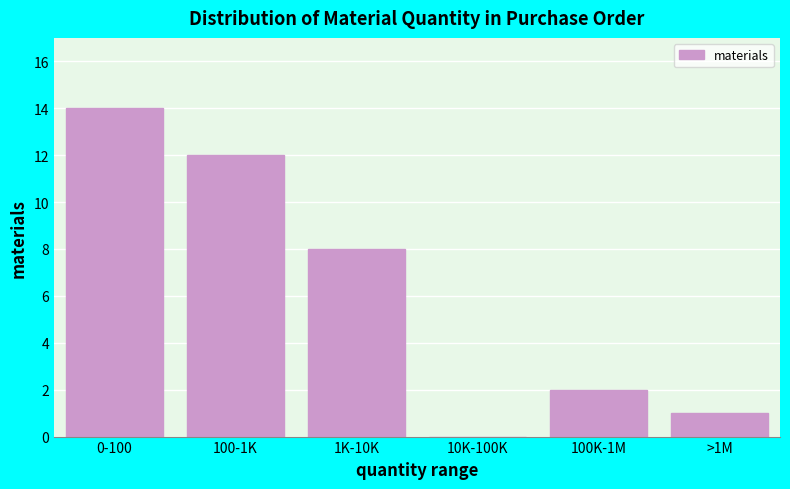

Reading left to right, list all the values displayed in this chart.

0-100=14	100-1K=12	1K-10K=8	10K-100K=0	100K-1M=2	>1M=1